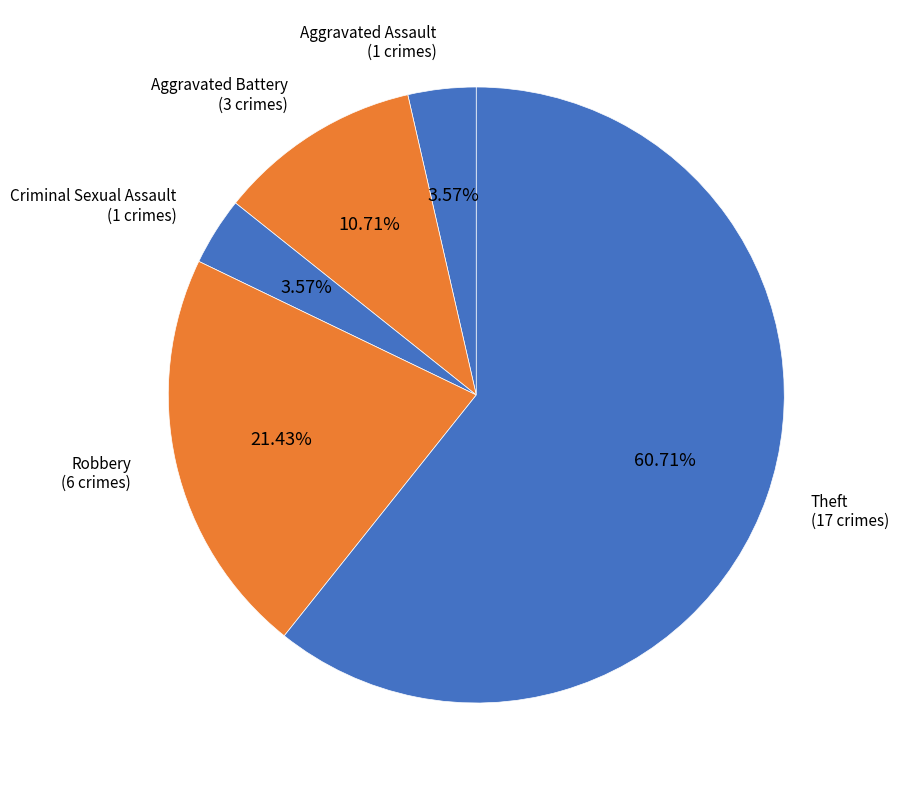

Which slice is the largest?

Theft